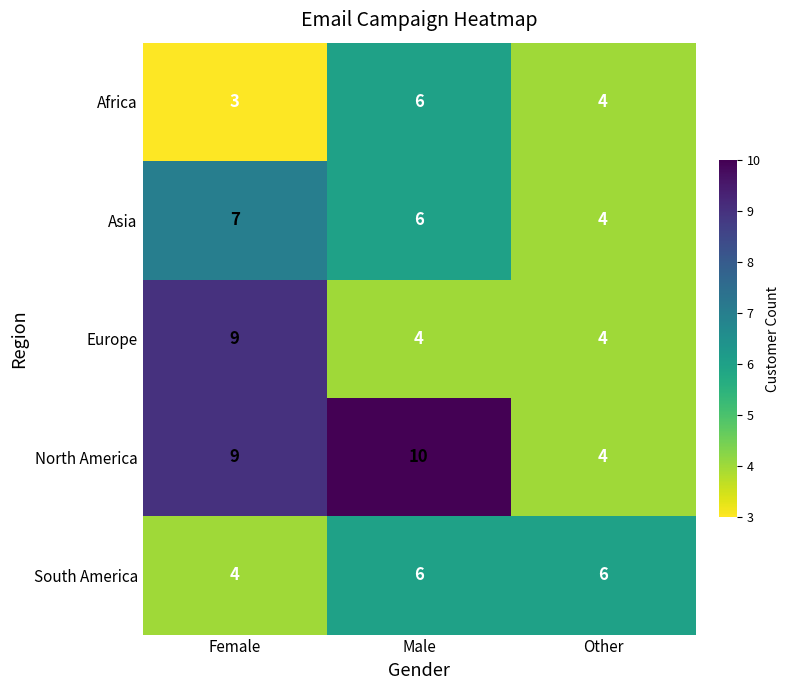

Reading right to left, extract all data points from this chart.

Africa: Other=4	Male=6	Female=3
Asia: Other=4	Male=6	Female=7
Europe: Other=4	Male=4	Female=9
North America: Other=4	Male=10	Female=9
South America: Other=6	Male=6	Female=4